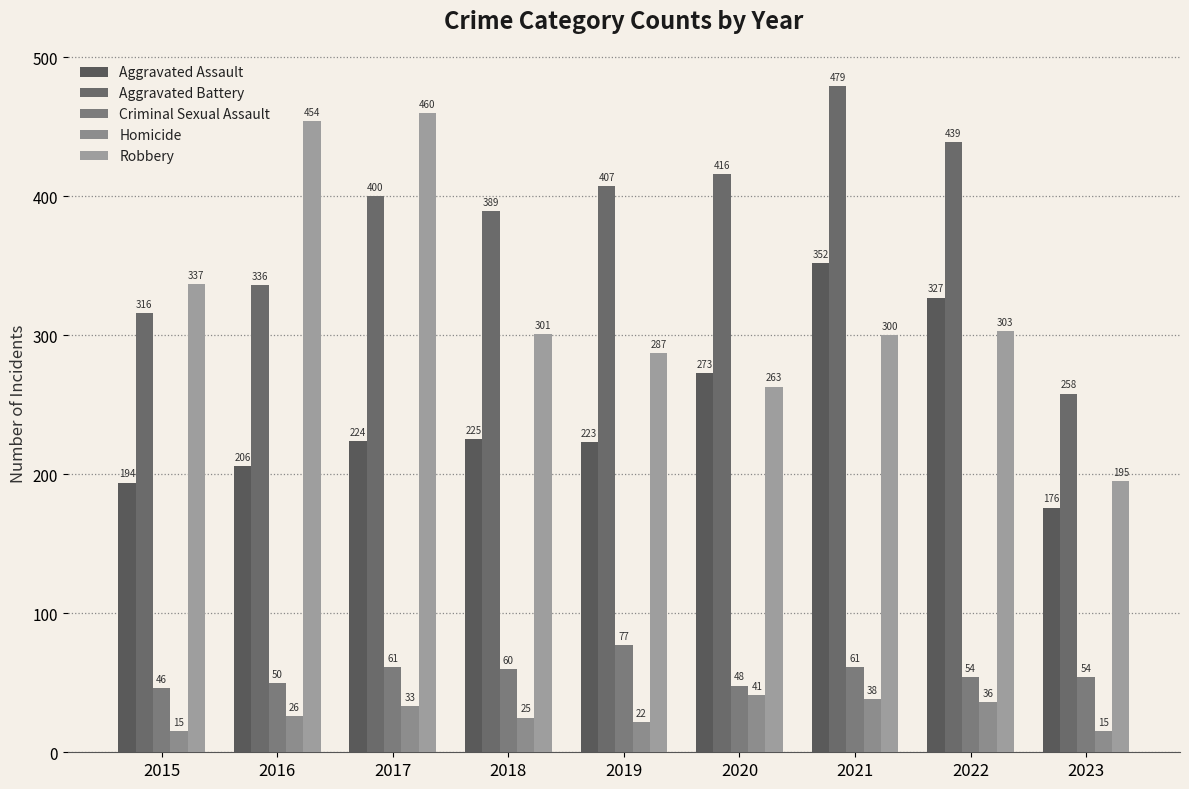

What is the highest value of the Aggravated Battery series?

479